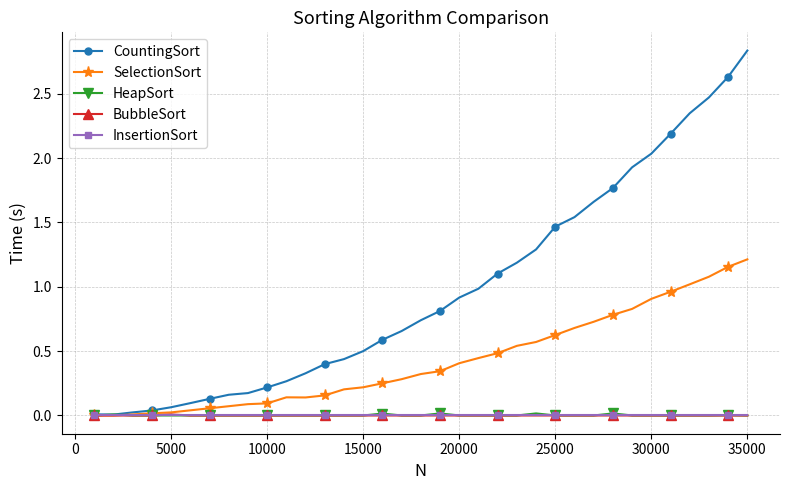

Which series has the widest spread of values?

CountingSort